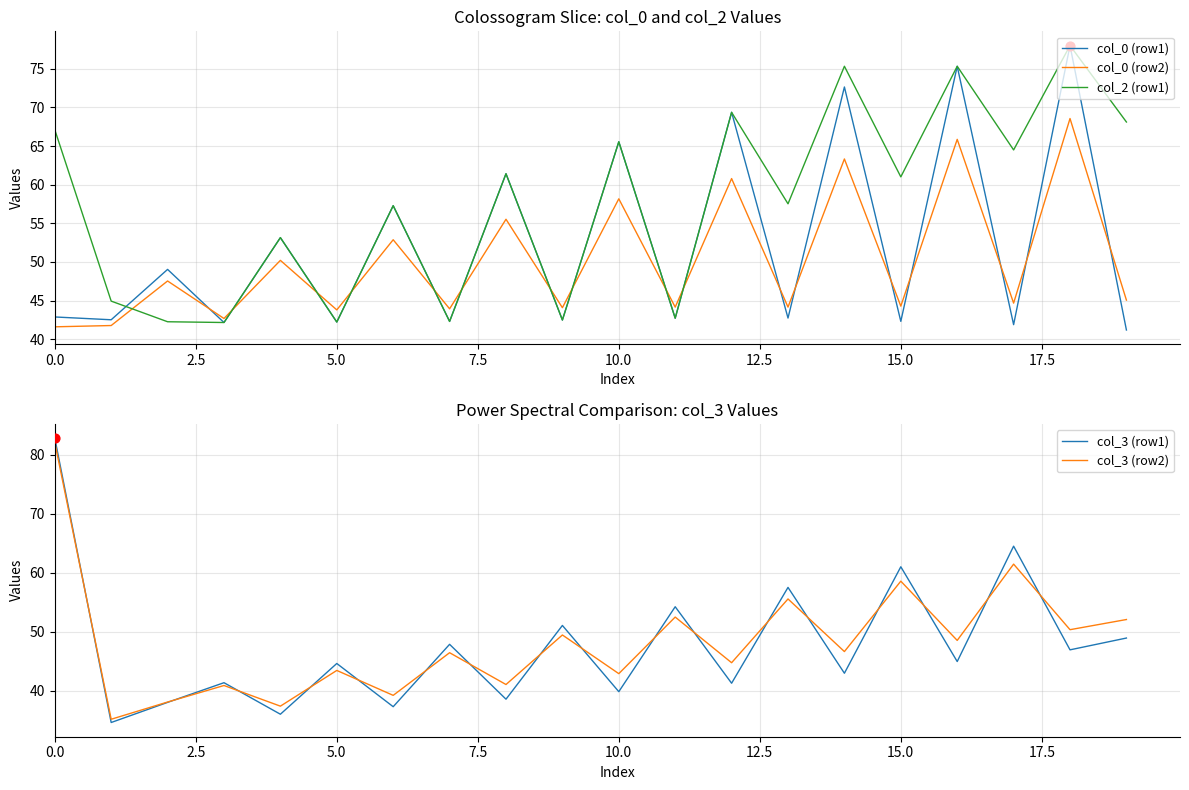

Which series has the widest spread of Y values?

col_3 (row1)